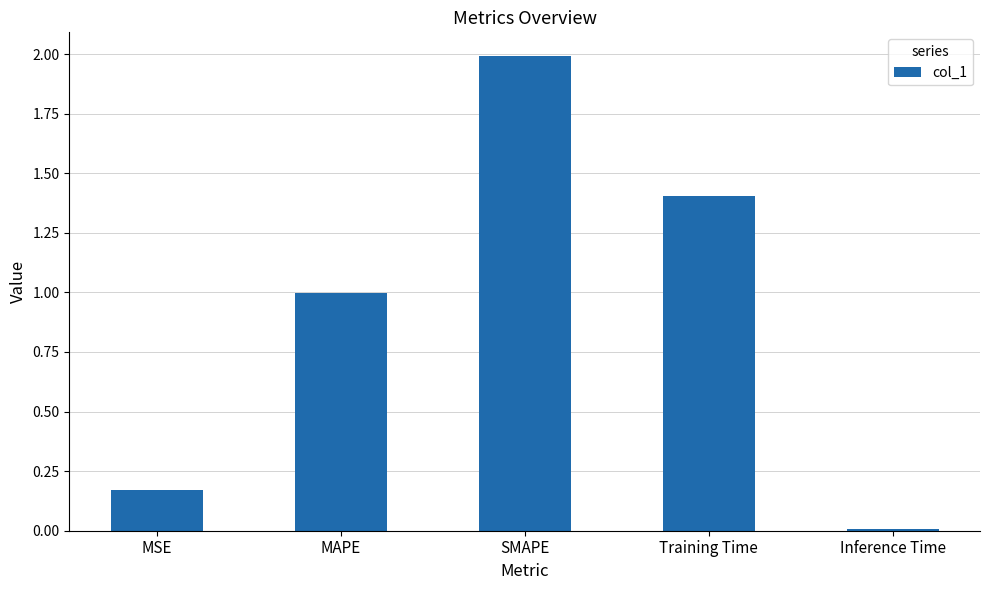

What position from the left is Training Time?

4